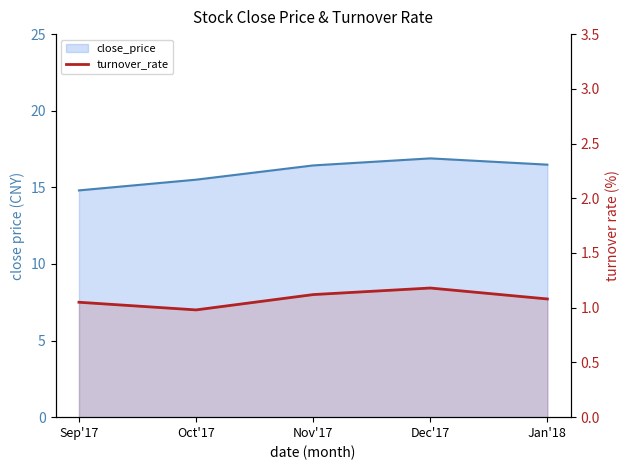

True or false: there are more than 1 points higher than both neighbors.

False